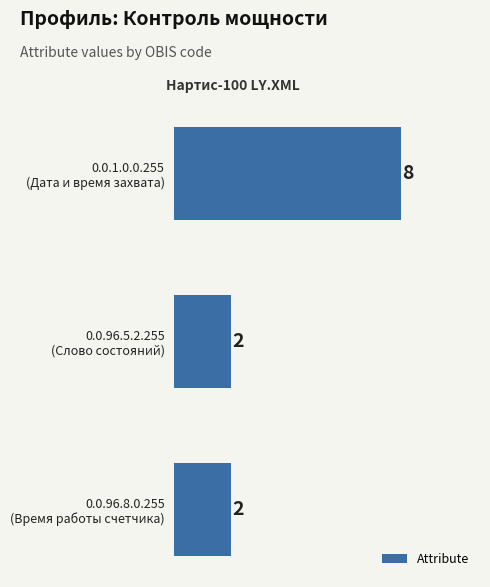

Reading bottom to top, what are all the values shown in this chart?

2	2	8